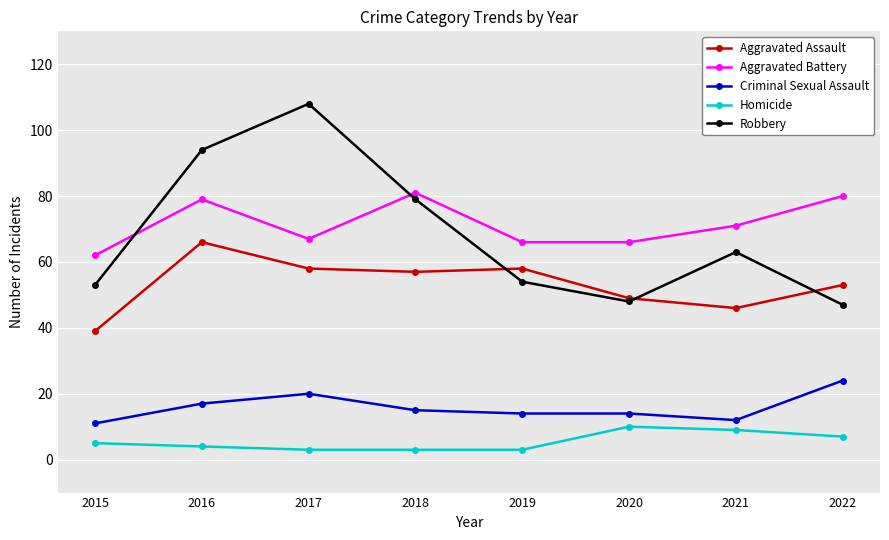

What is the value of the Aggravated Battery point at the 3rd from the left?

67